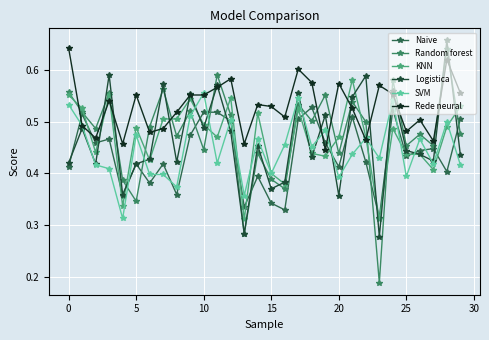

What are all the series names shown in the legend?

Naive, Random forest, KNN, Logistica, SVM, Rede neural